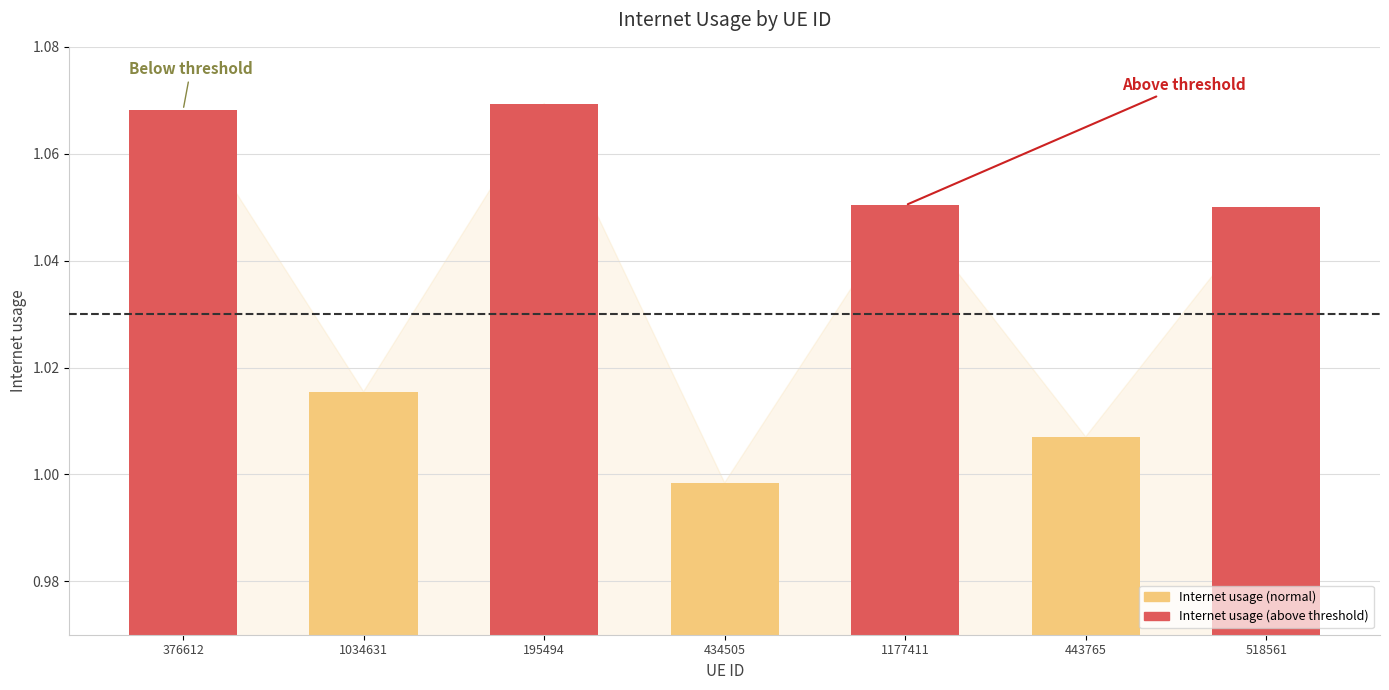

Are the bars horizontal?

No